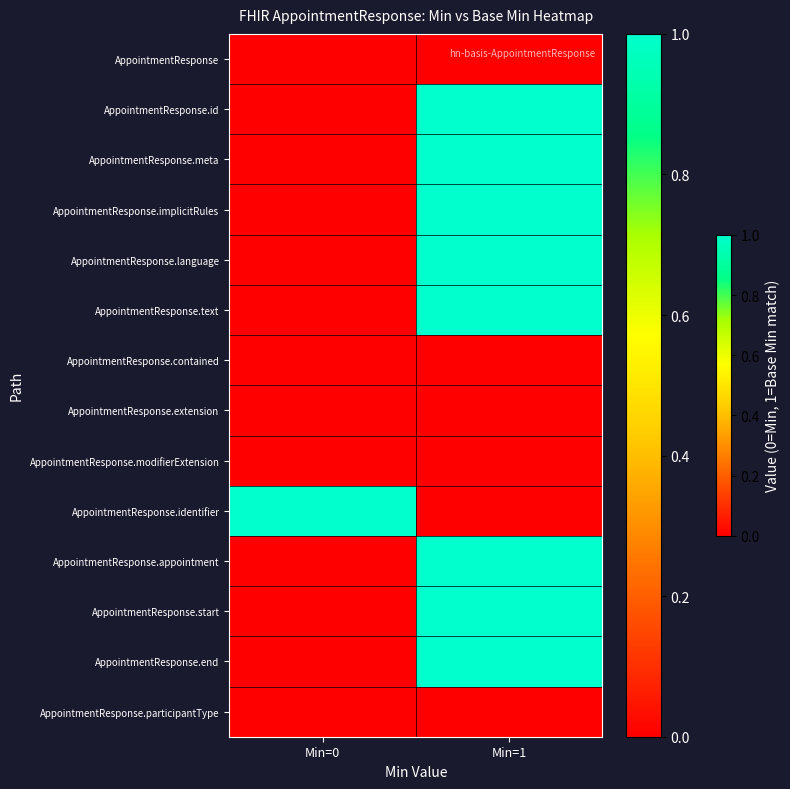

Reading right to left, extract all data points from this chart.

AppointmentResponse: Min=1=0	Min=0=0
AppointmentResponse.id: Min=1=1	Min=0=0
AppointmentResponse.meta: Min=1=1	Min=0=0
AppointmentResponse.implicitRules: Min=1=1	Min=0=0
AppointmentResponse.language: Min=1=1	Min=0=0
AppointmentResponse.text: Min=1=1	Min=0=0
AppointmentResponse.contained: Min=1=0	Min=0=0
AppointmentResponse.extension: Min=1=0	Min=0=0
AppointmentResponse.modifierExtension: Min=1=0	Min=0=0
AppointmentResponse.identifier: Min=1=0	Min=0=1
AppointmentResponse.appointment: Min=1=1	Min=0=0
AppointmentResponse.start: Min=1=1	Min=0=0
AppointmentResponse.end: Min=1=1	Min=0=0
AppointmentResponse.participantType: Min=1=0	Min=0=0